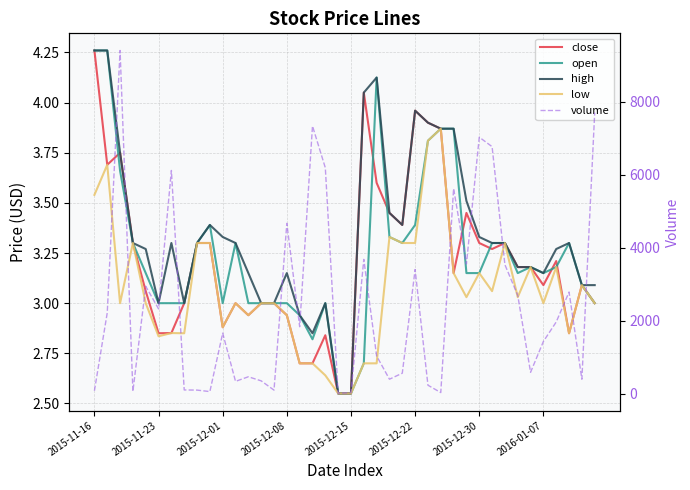

How many categories are shown in the chart?

40